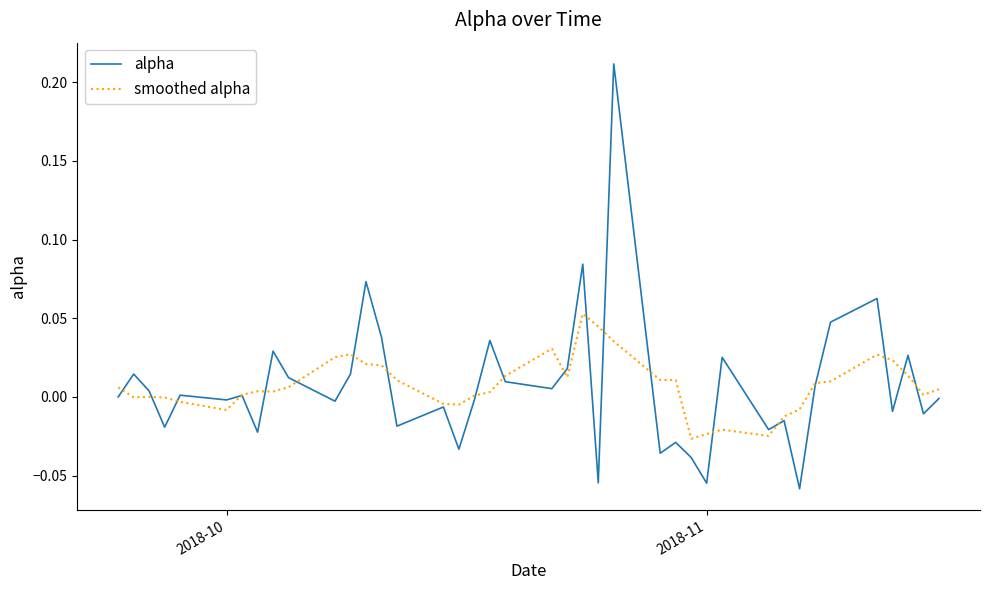

Which series has the widest spread of values?

alpha